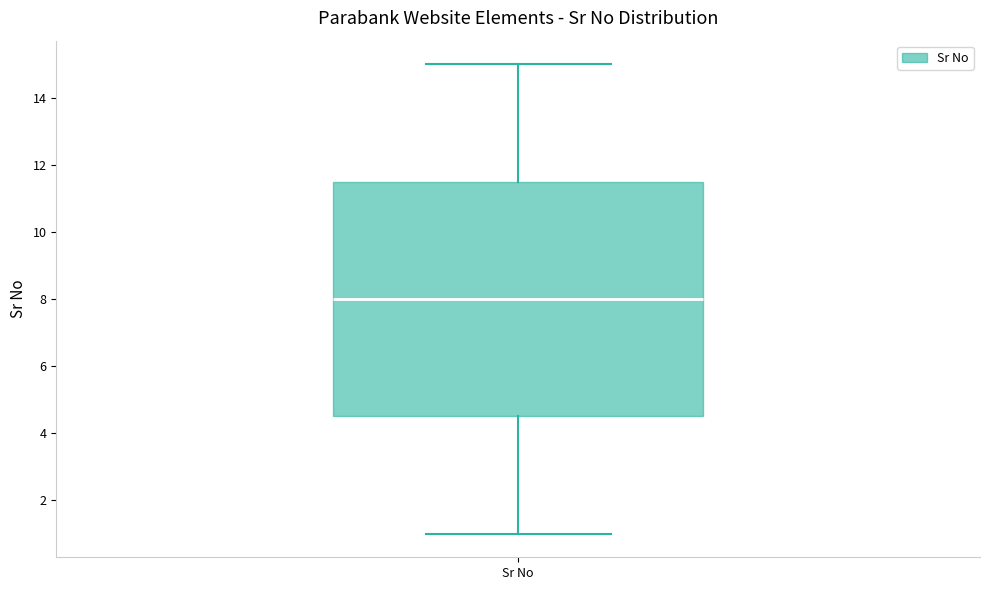

Read this box plot against the y-axis: the position of the median line, the range covered by the box, and the ends of both whiskers. The values are not printed on the chart, so give them approximately, as read against the axis.

median 8.0, box 4.6 to 11.6, whiskers 1.0 to 15.0